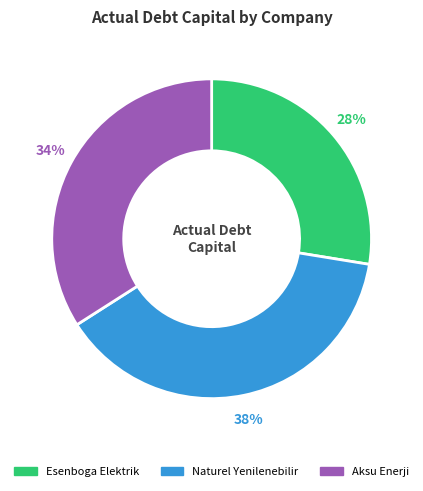

How many slices are in this pie chart?

3